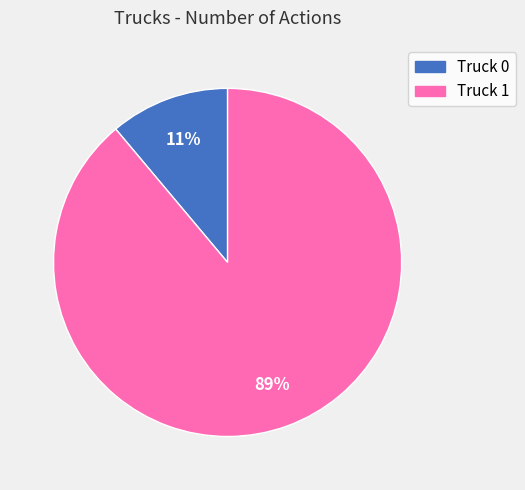

Is it true that Truck 0 is 1% of the pie?

False